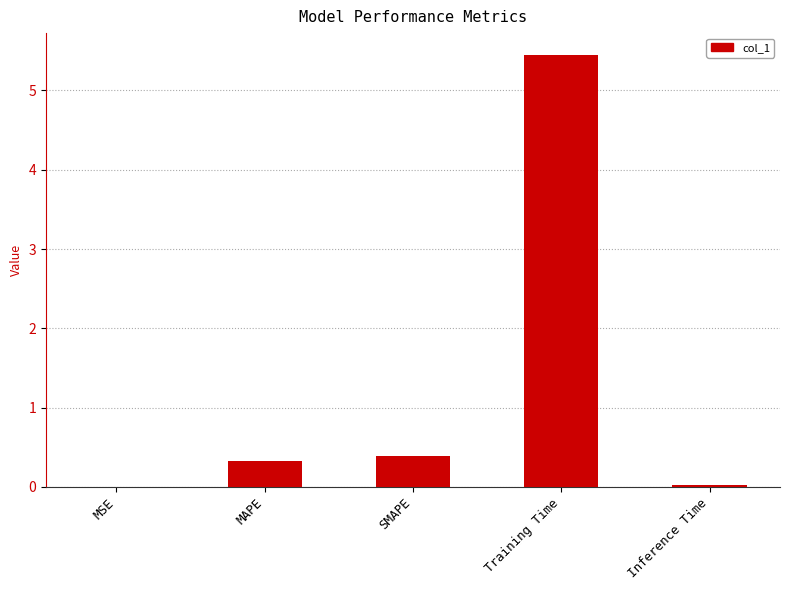

Which has a higher value, MAPE or Inference Time?

MAPE